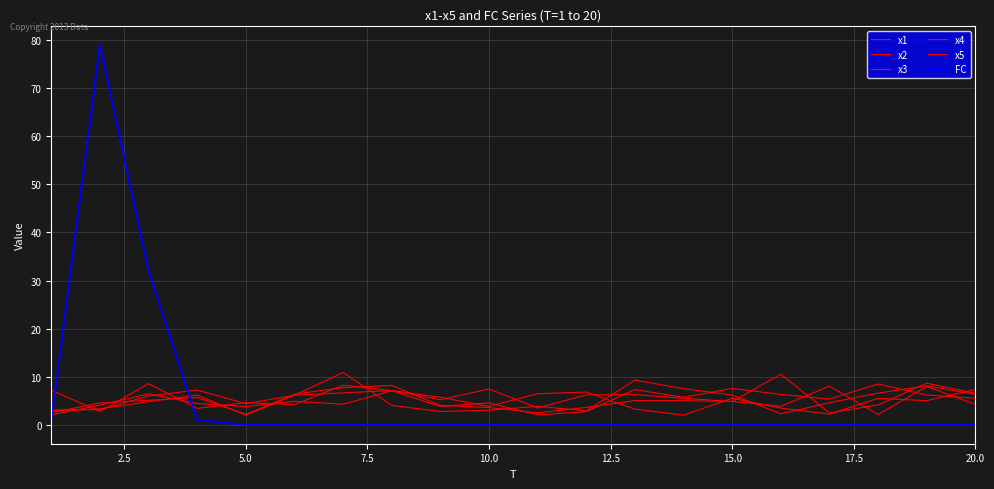

Where is the first local maximum for x3?

7.5